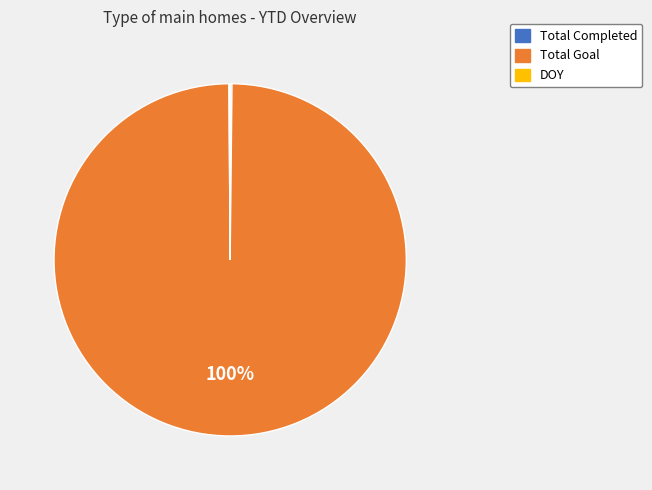

Which slice is the largest?

Total Goal